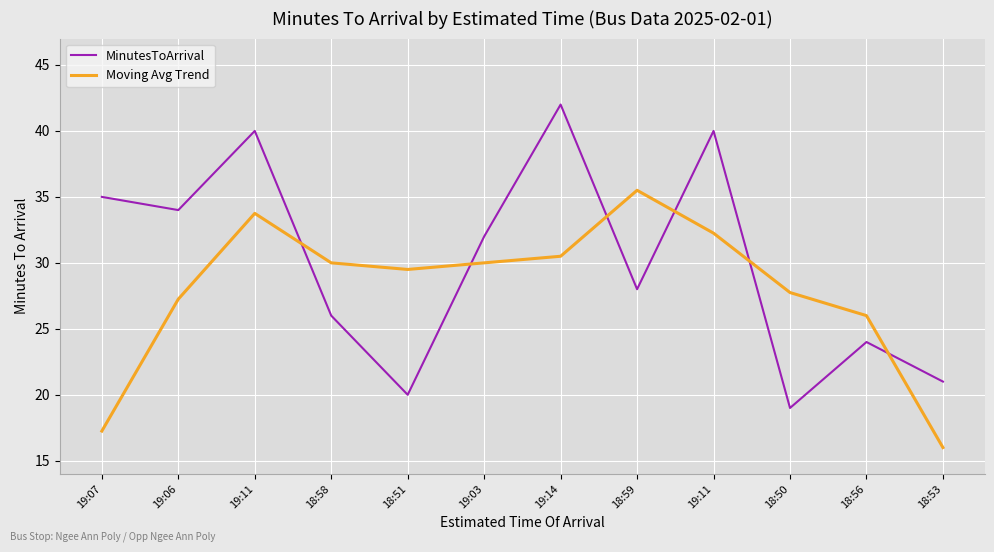

Does the chart display data point markers on the line(s)?

No